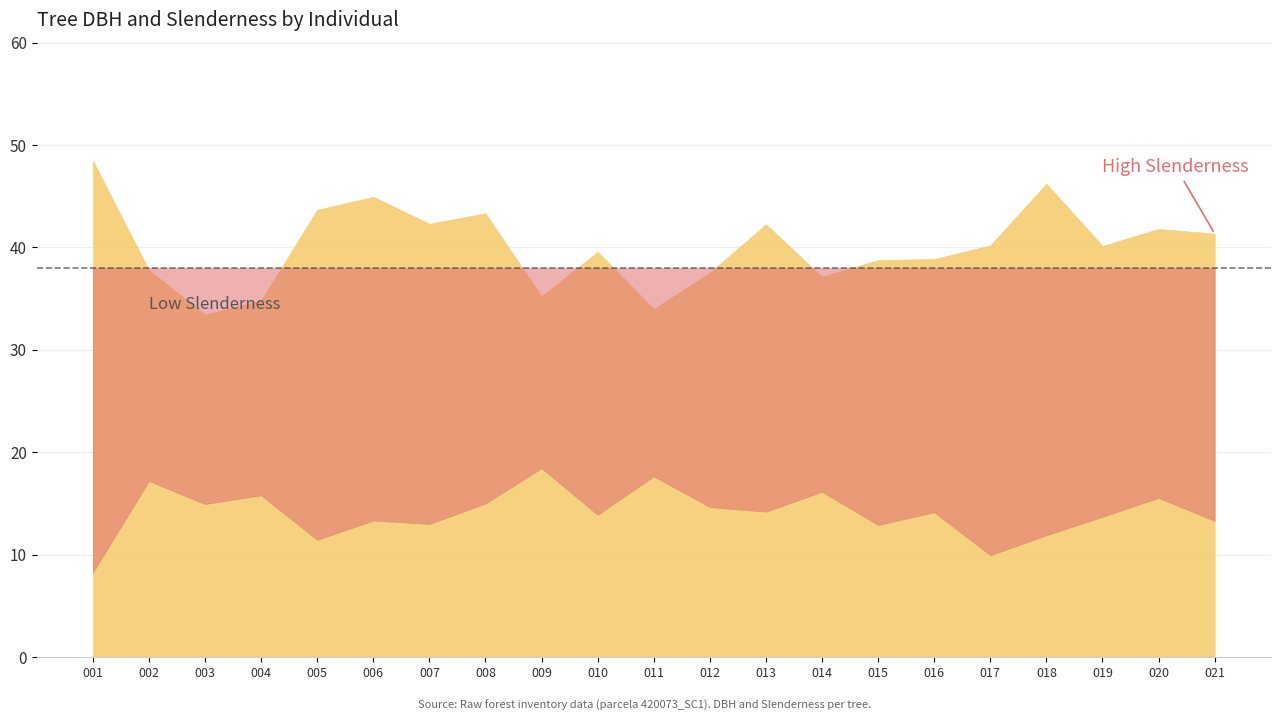

What is the smallest value displayed?

8.2